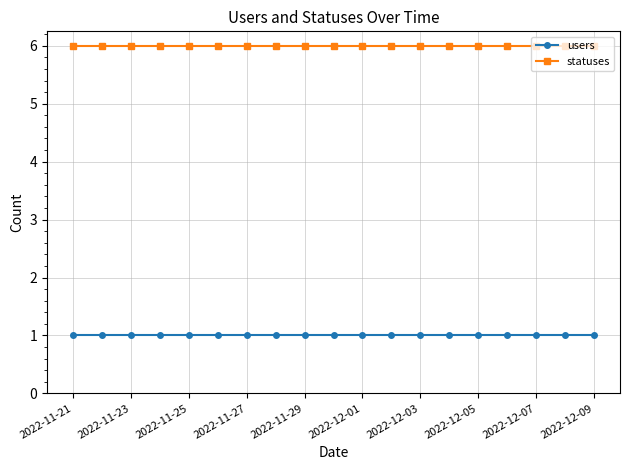

What is the greatest value displayed?

6